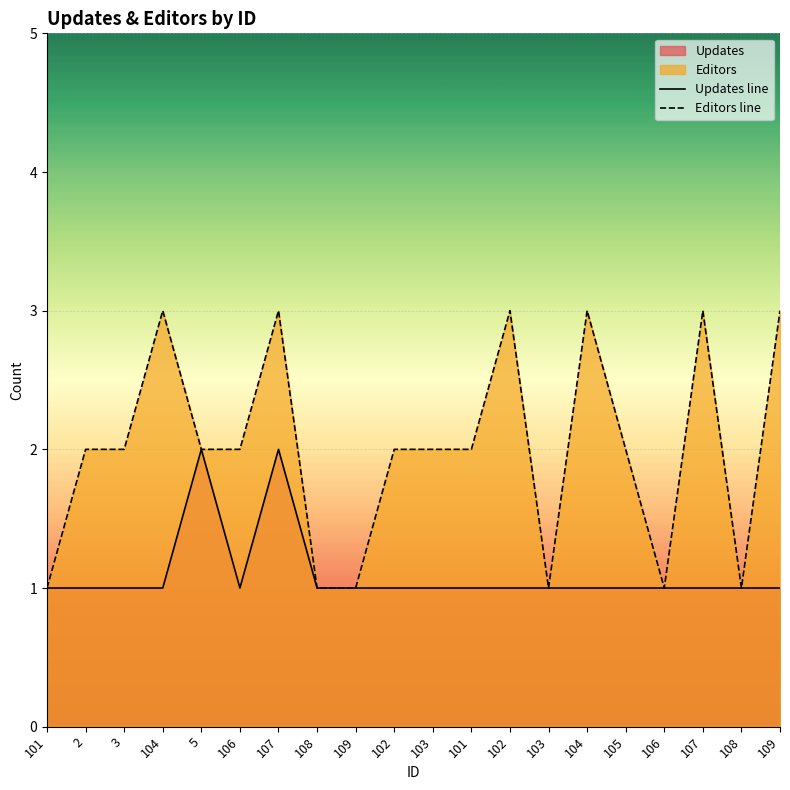

How many data points in Updates line are above 1?

2